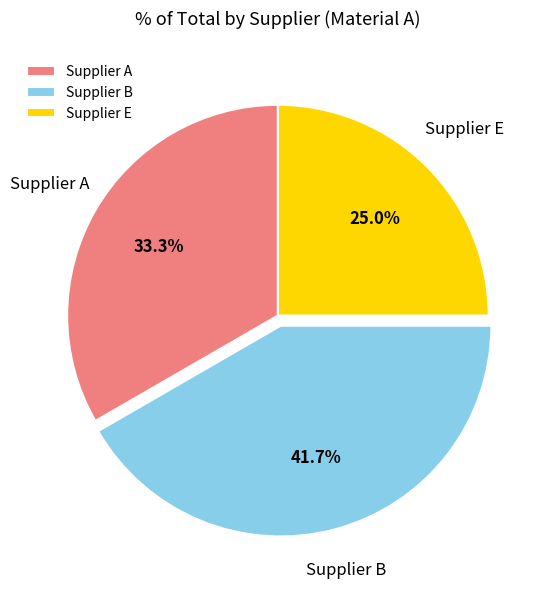

Which slice is the smallest?

Supplier E